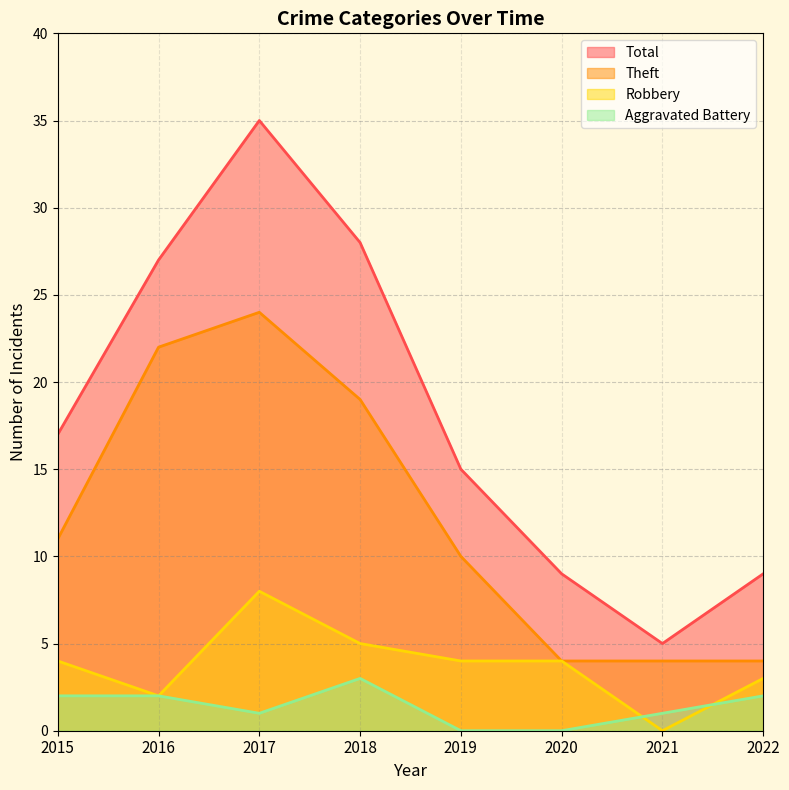

True or false: Robbery has a value of 4 at 2015.

True